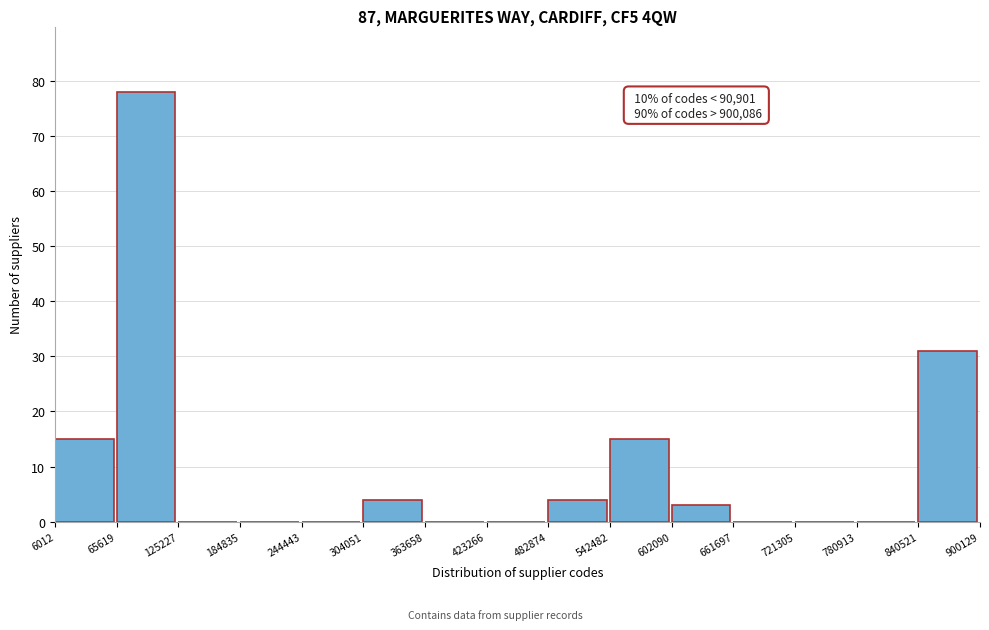

Over which range of the x-axis is the bar tallest?

65619 to 125227